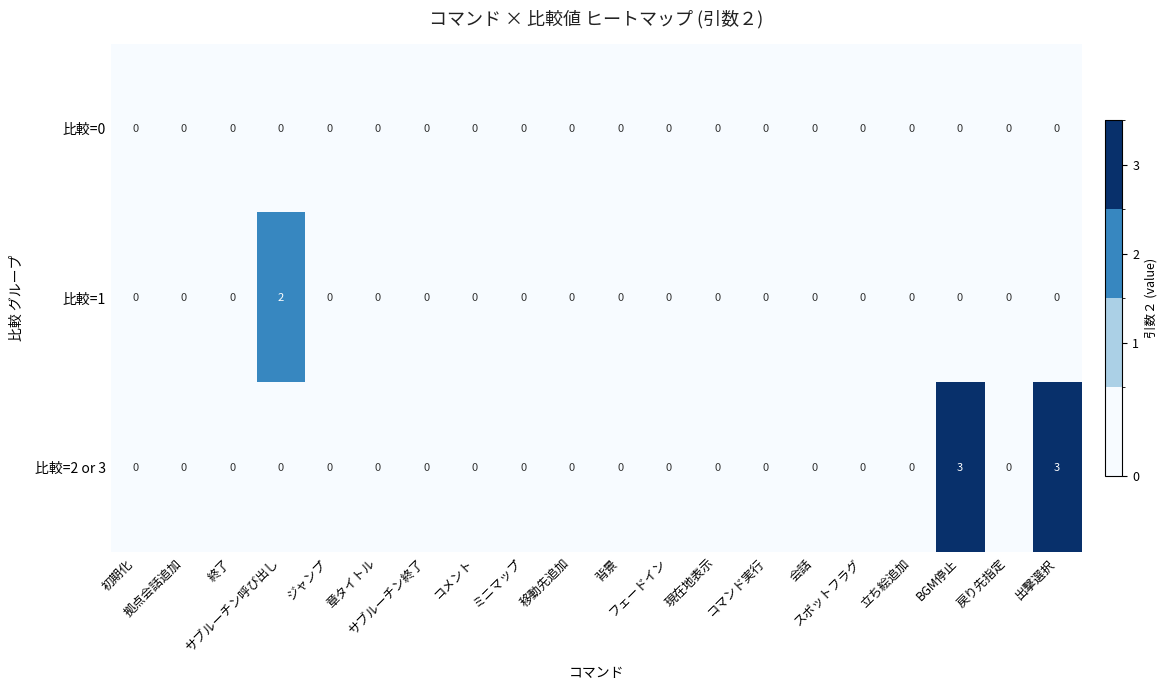

What is the greatest value displayed?

3